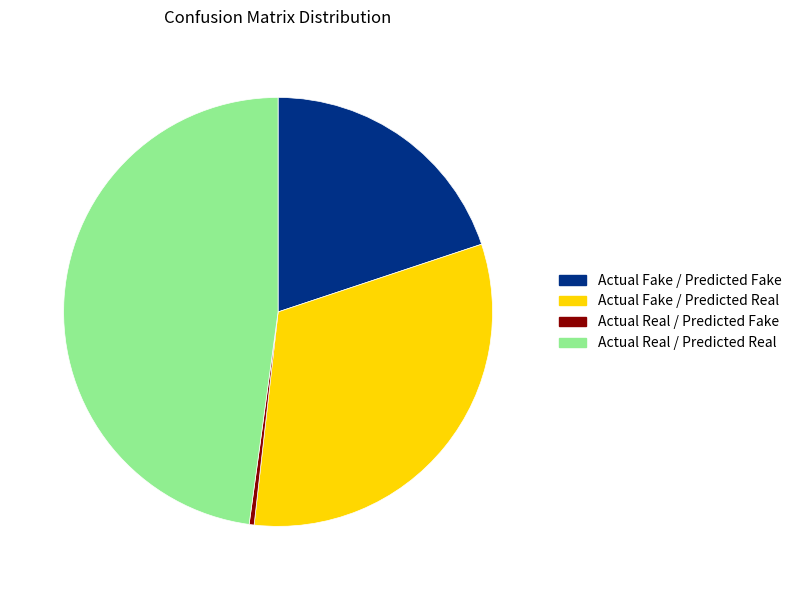

True or false: Actual Fake / Predicted Fake accounts for 20% of the total.

True